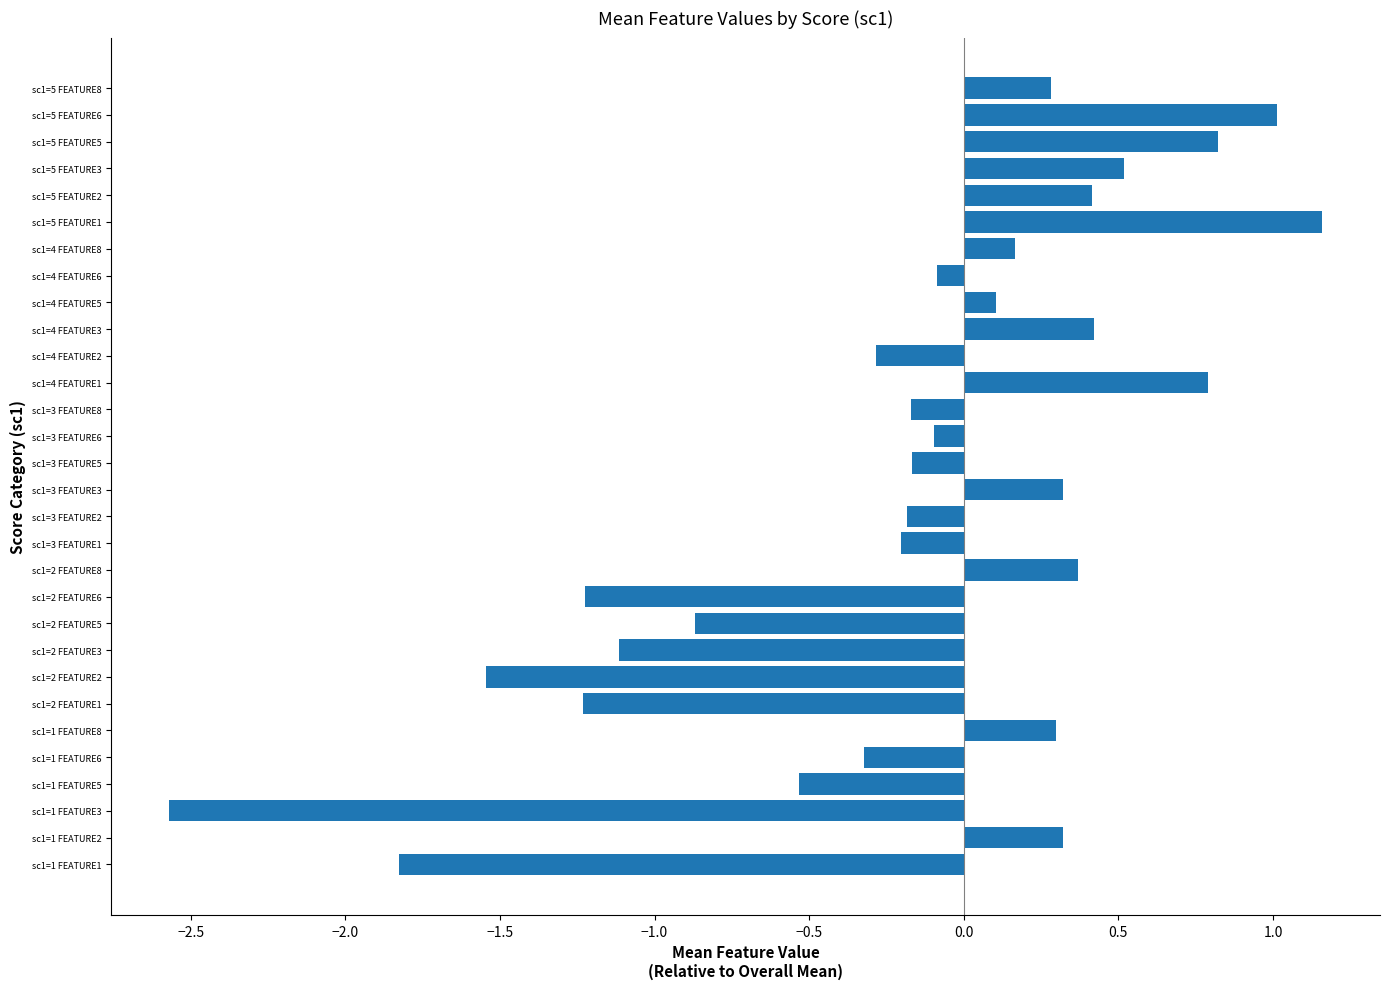

What is the difference between the maximum and minimum values?

3.7